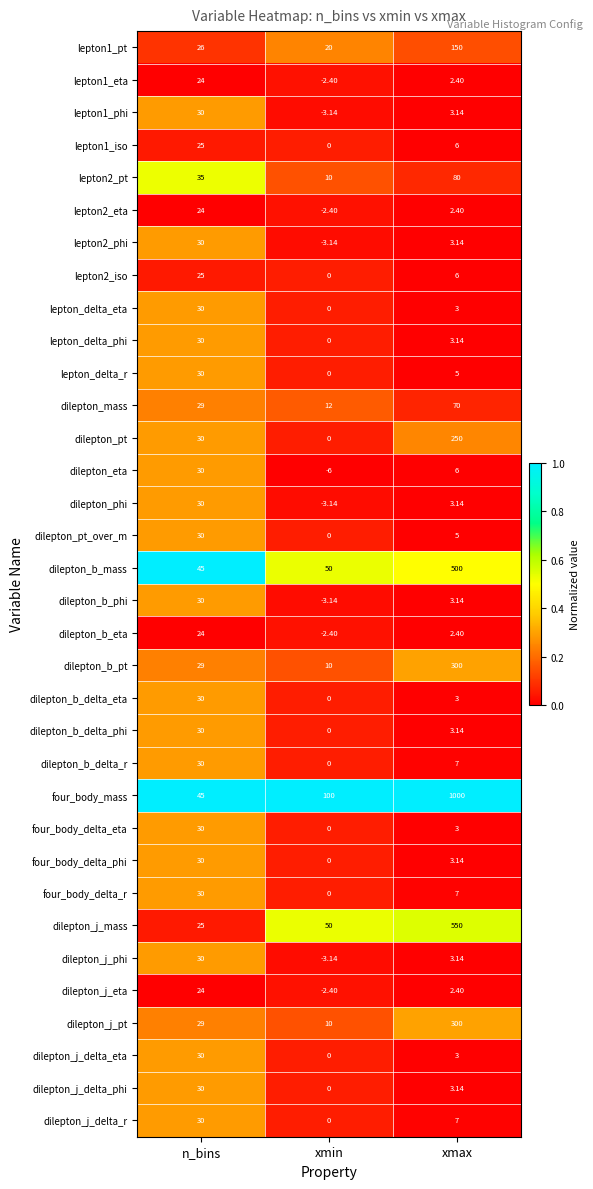

List the labels in order of dilepton_j_delta_phi value, smallest first.

xmin, xmax, n_bins